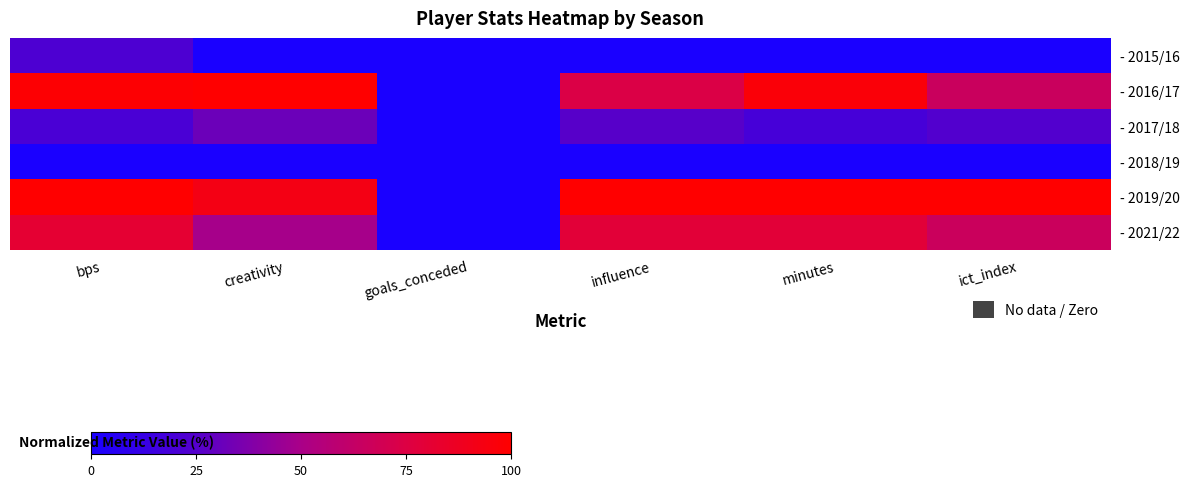

How many series are shown in this chart?

6